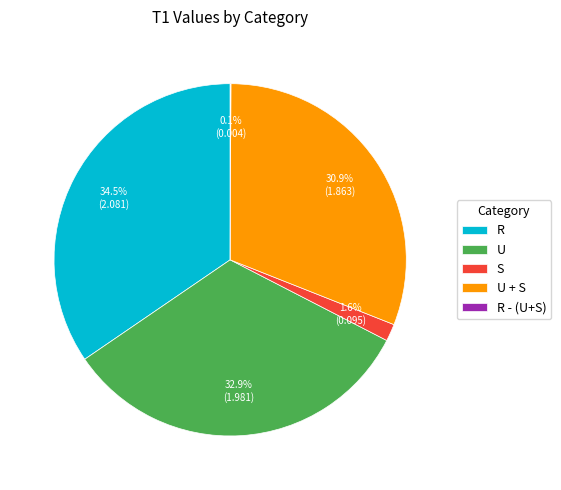

What percentage is the U slice, to the nearest percent?

33%